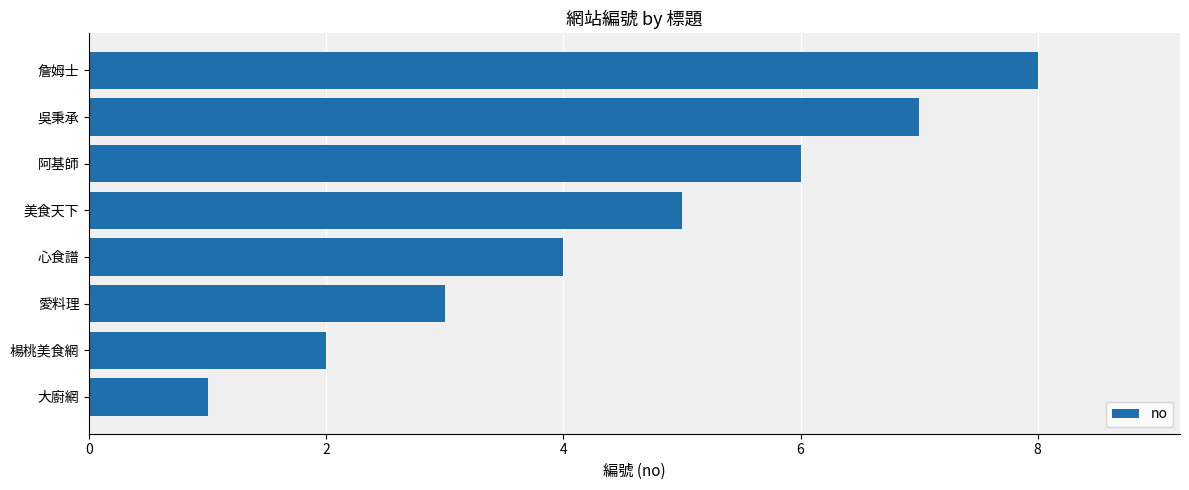

What is the change in value from 大廚網 to 心食譜?

+3